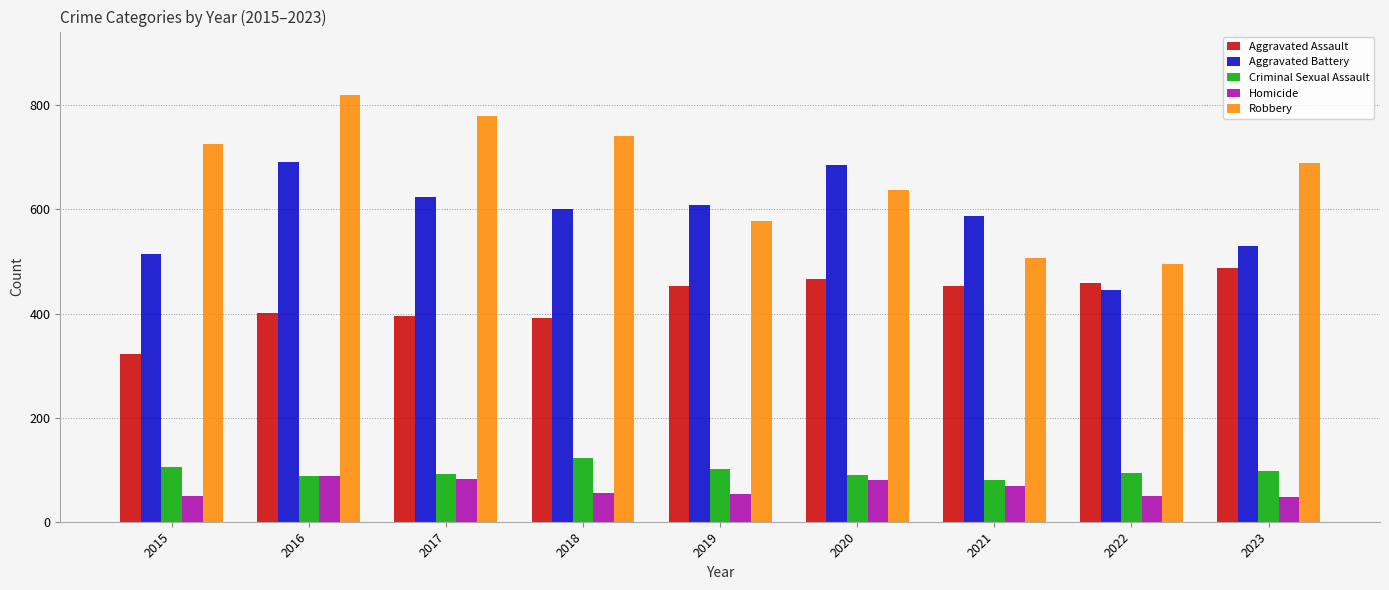

What is the value of the Aggravated Assault bar at the 8th from the left?

458